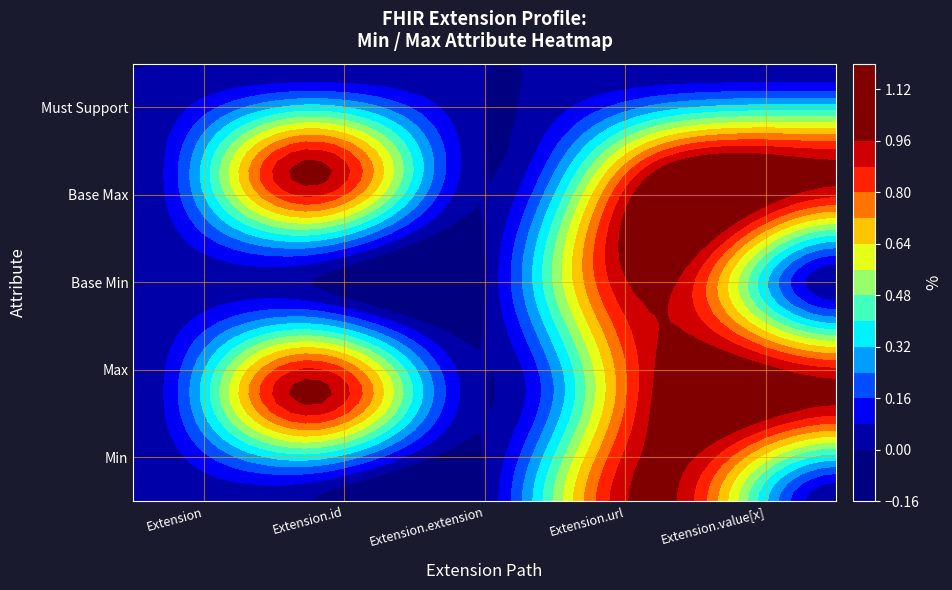

The value of Extension.id at 1 is 0. True or false?

True